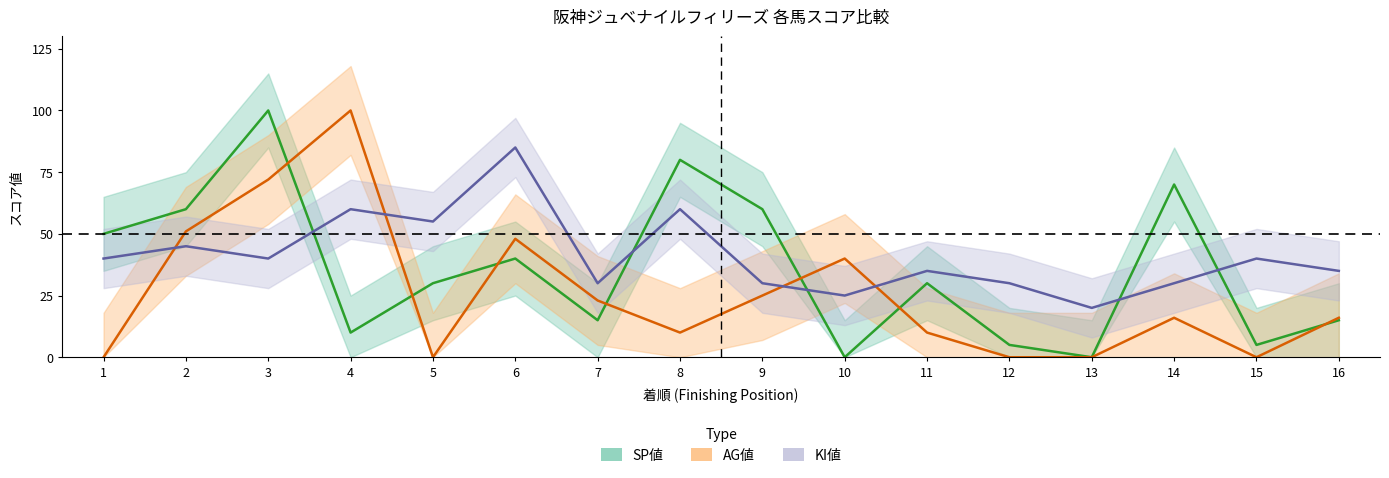

Is this an area chart (filled region under the line)?

No